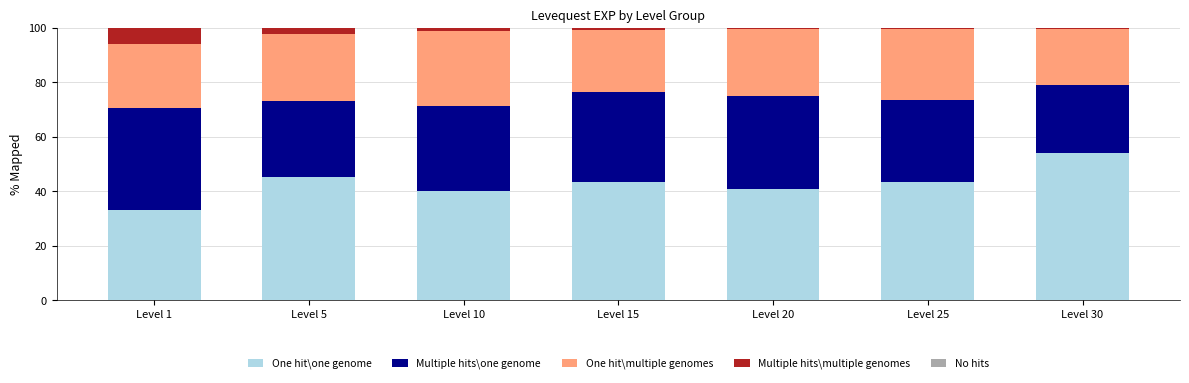

What is the total value across all series at Level 1?

100.0